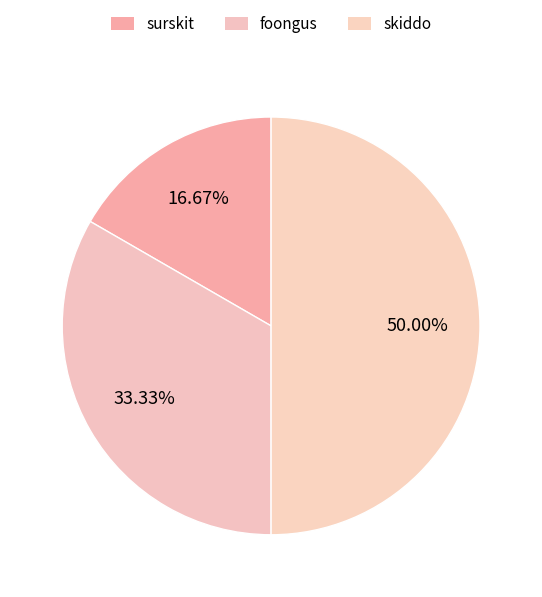

How many slices are in this pie chart?

3